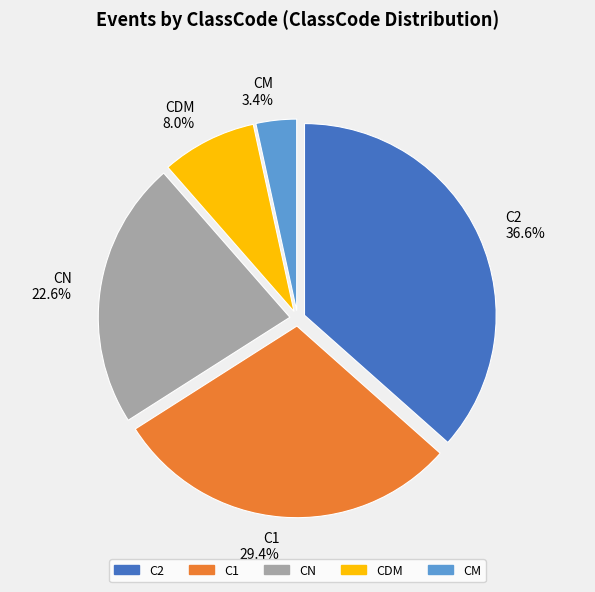

Between CDM 8.0% and CM 3.4%, which is larger?

CDM 8.0%